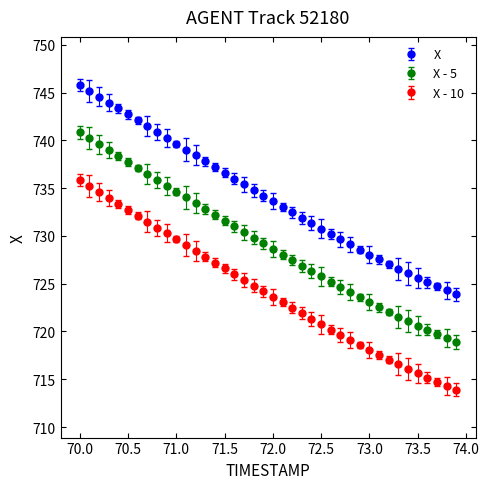

What is the highest value of the X - 5 series?

740.8